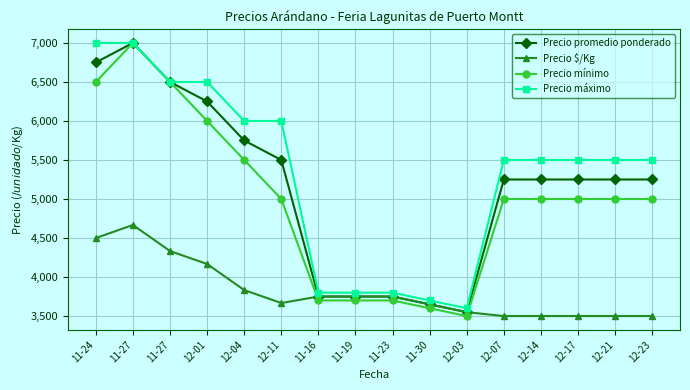

List the labels in order of Precio promedio ponderado value, largest first.

11-27, 11-24, 11-27, 12-01, 12-04, 12-11, 12-07, 12-14, 12-17, 12-21, 12-23, 11-16, 11-19, 11-23, 11-30, 12-03